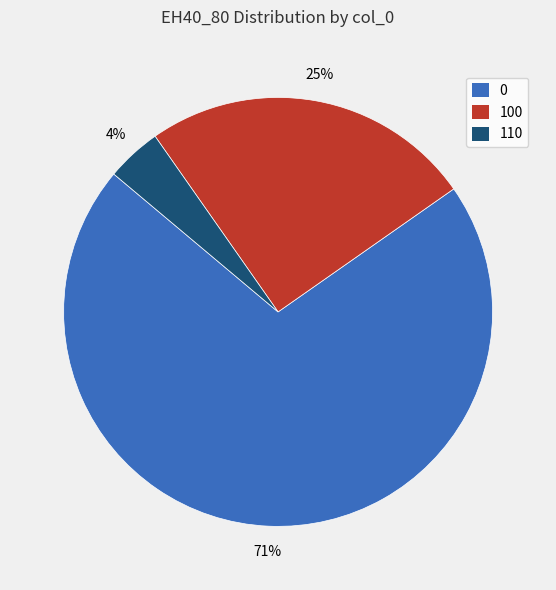

How many segments does this pie chart have?

3